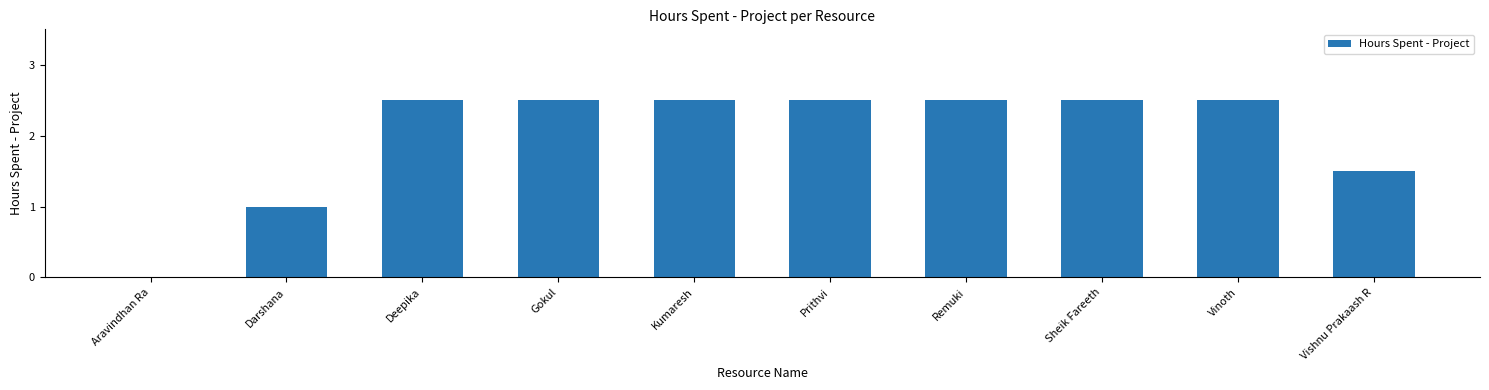

Are the bars horizontal?

No